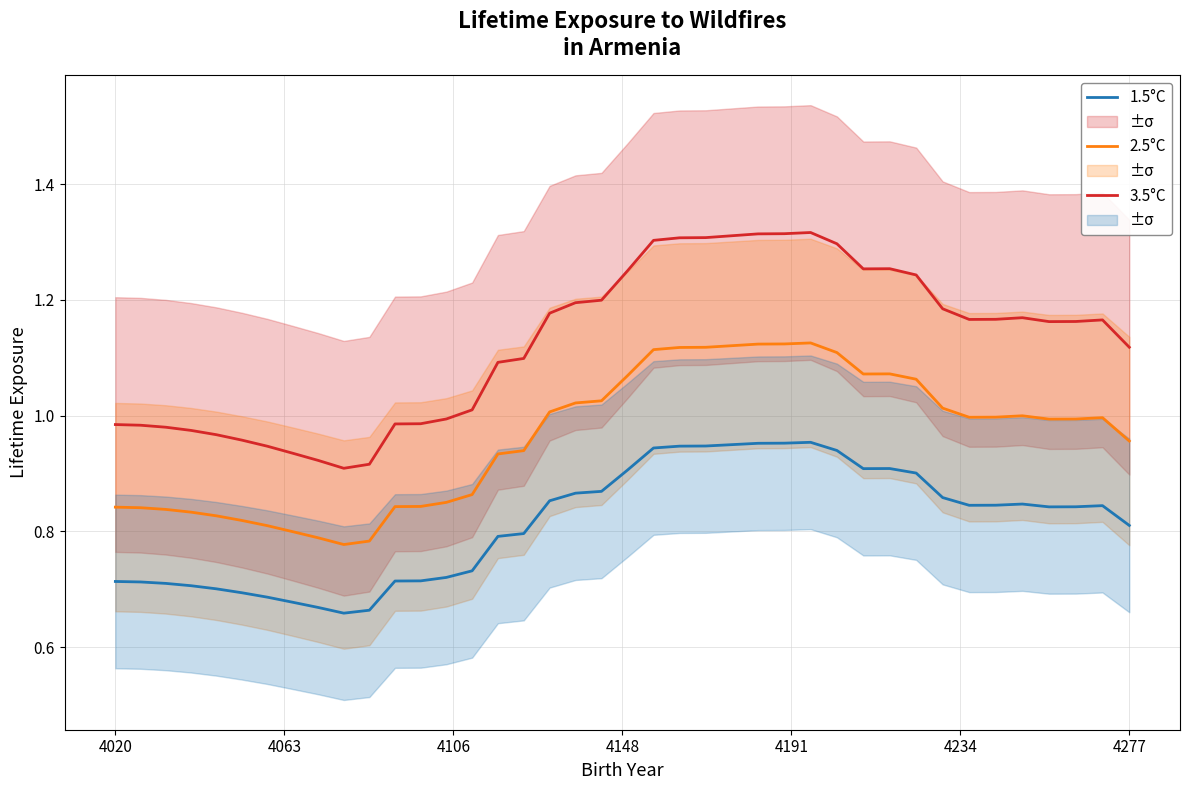

Is this an area chart (filled region under the line)?

No